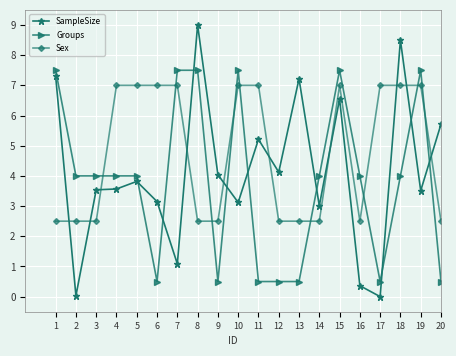

True or false: SampleSize has more than 0 points higher than both neighbors.

True